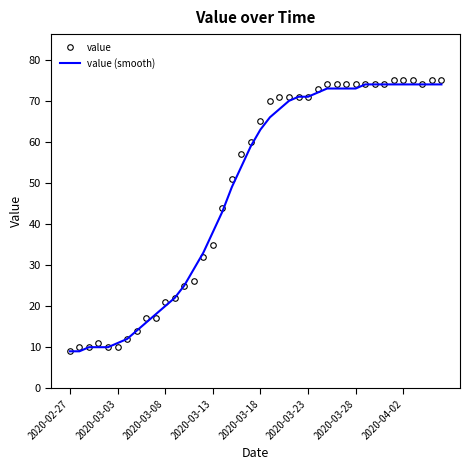

What is the highest value of the value series?

75